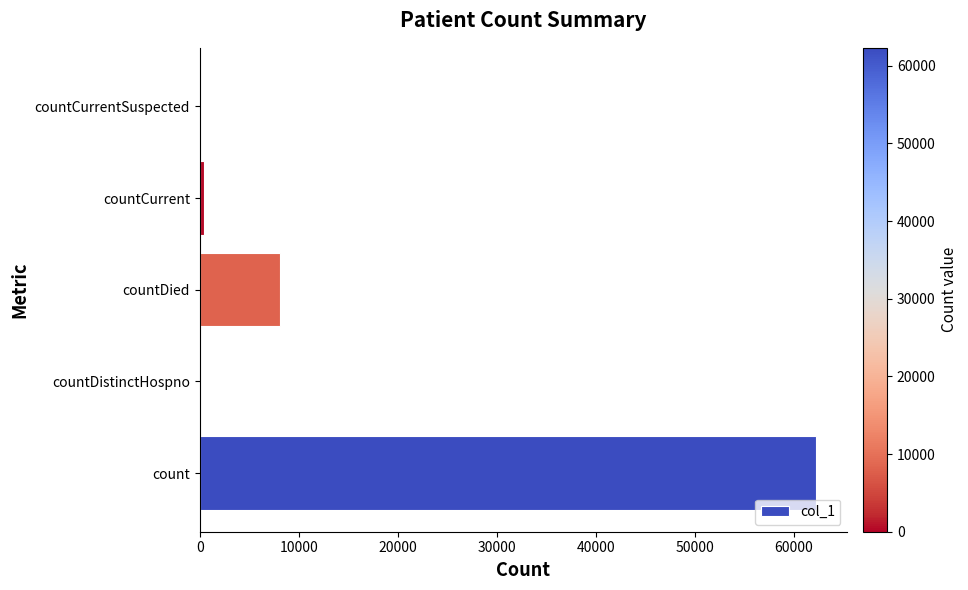

What is the change in value from count to countDistinctHospno?

-62316